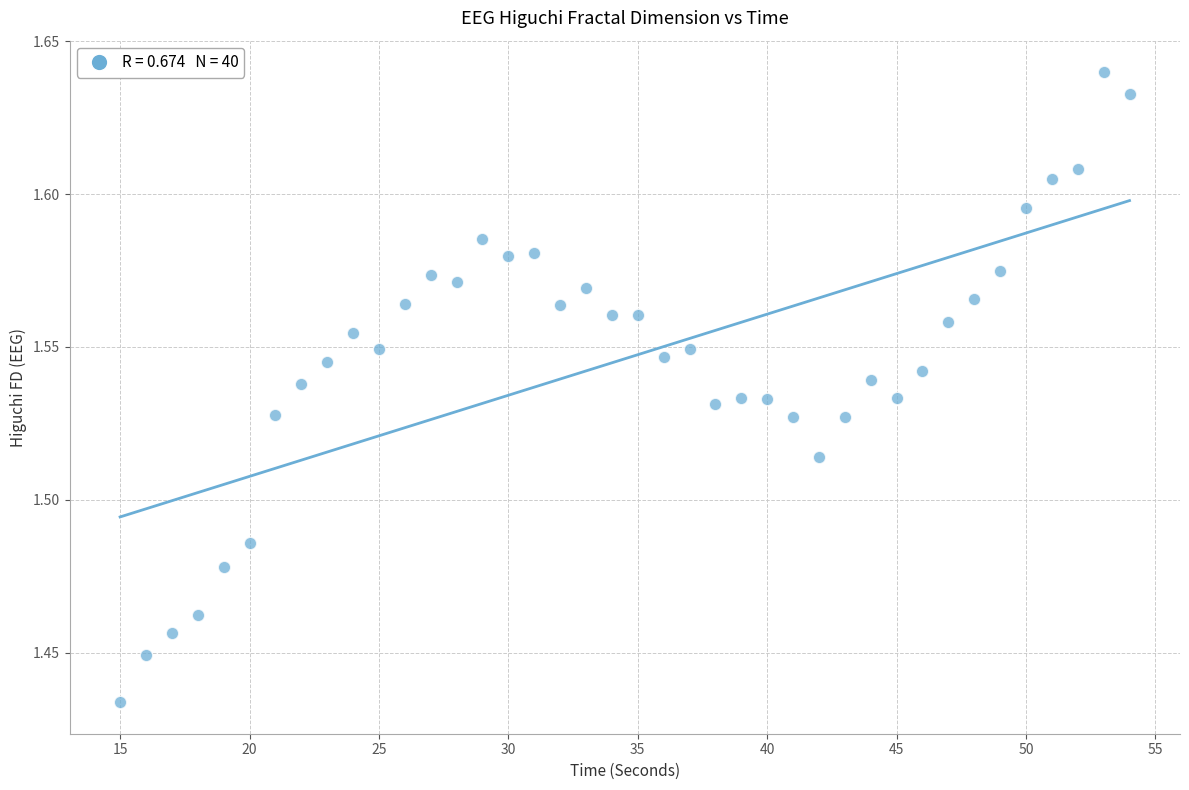

What is the range of X values (max minus min)?

39.0